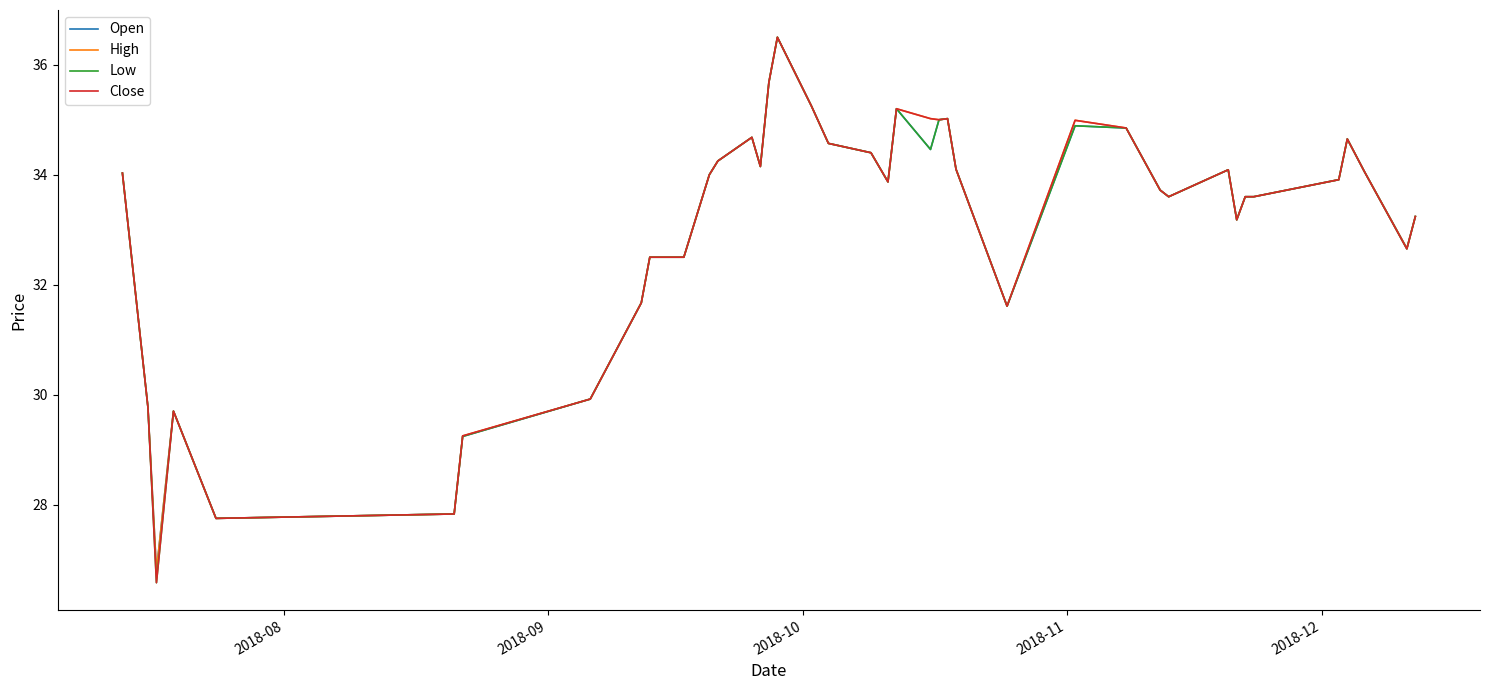

What is the smallest value displayed?

26.6